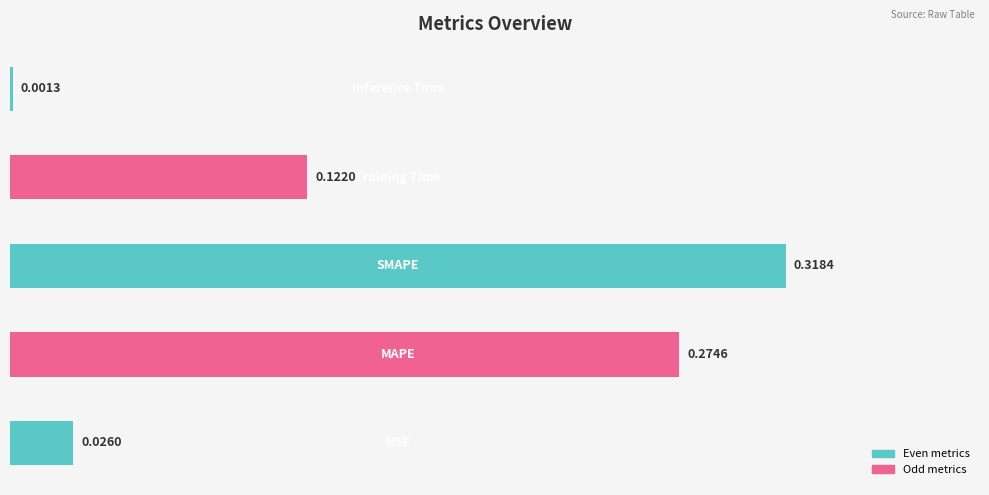

What is the average value?

0.1